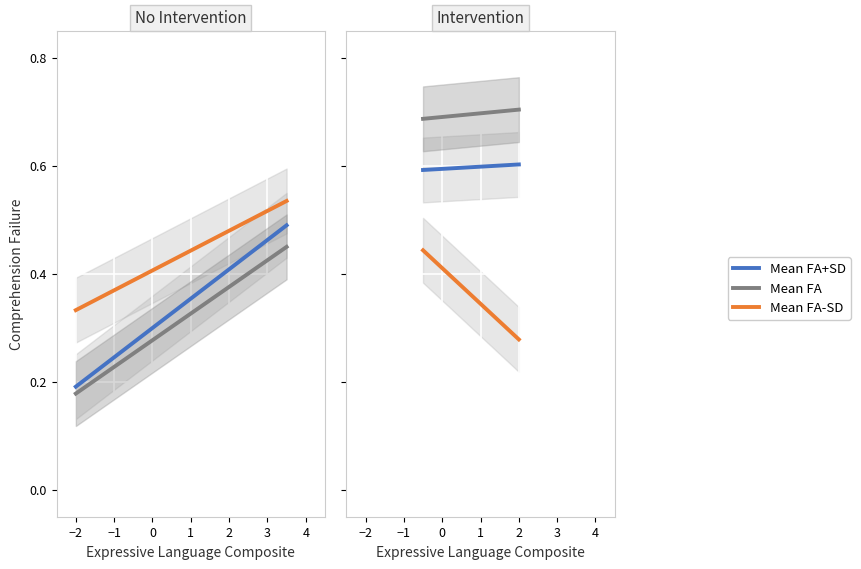

What is the difference between the maximum and second lowest values in the Mean FA-SD series?

0.1